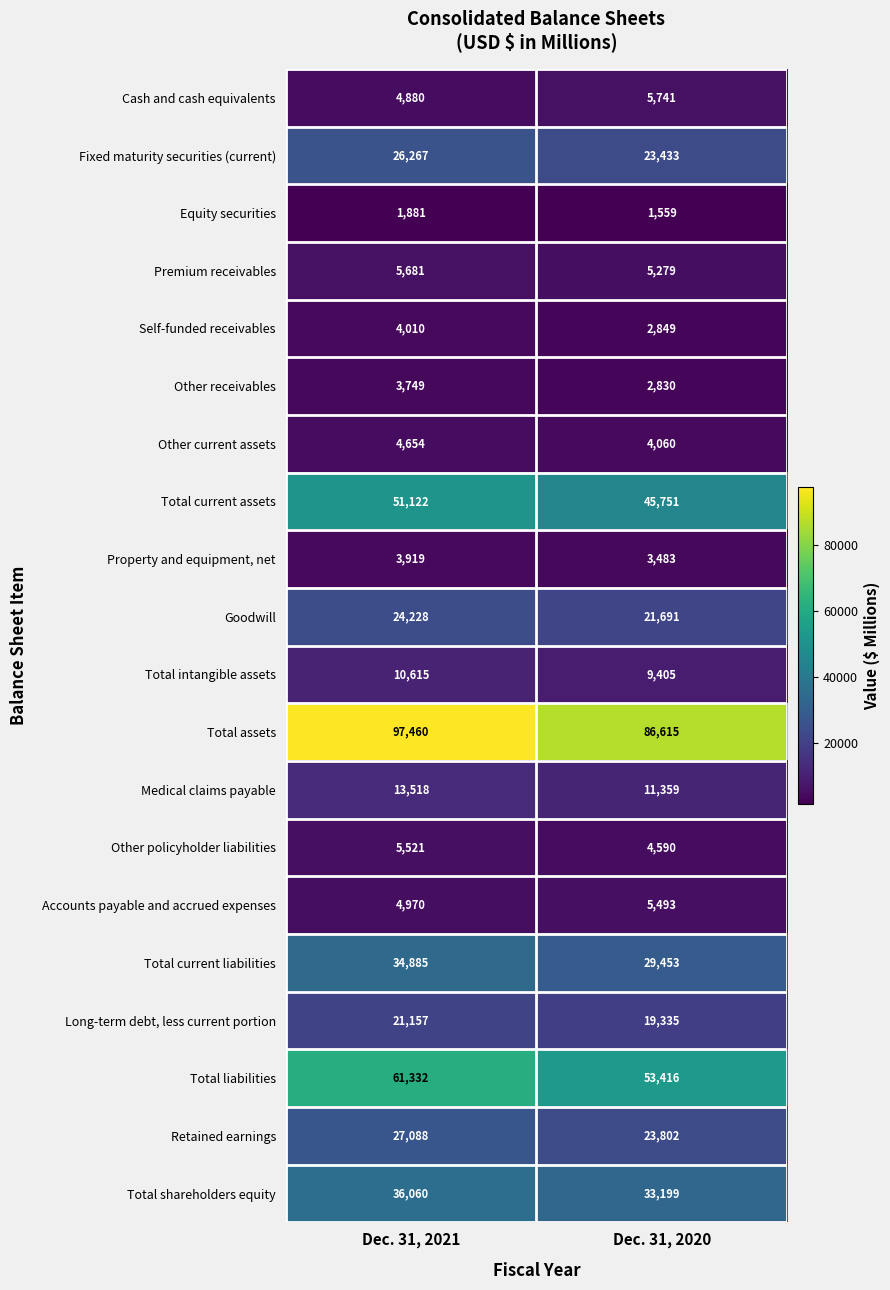

What is the spread (max minus min) of values at Dec. 31, 2021?

95579